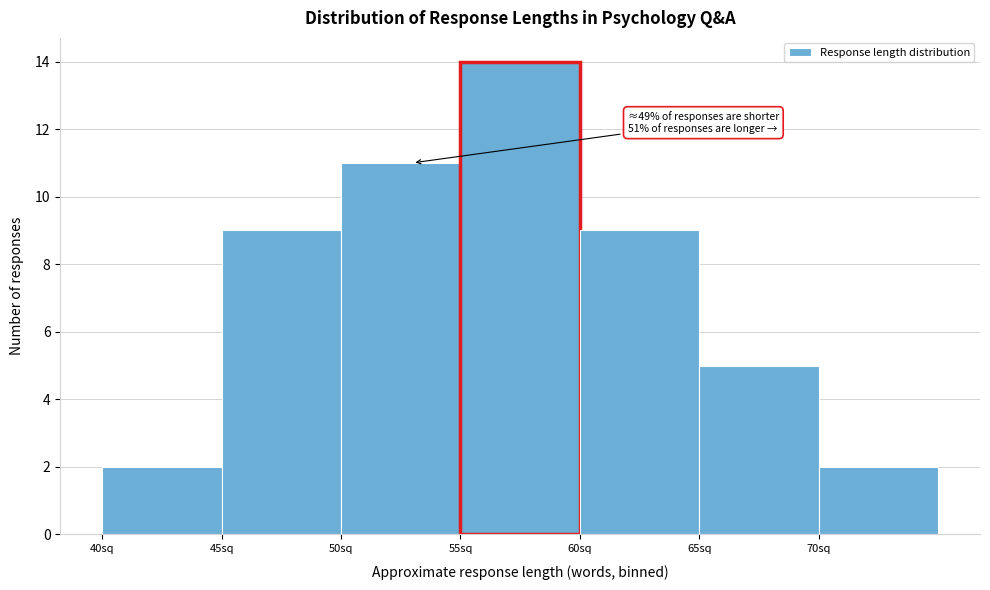

Over which range of the x-axis is the bar tallest?

55 to 60